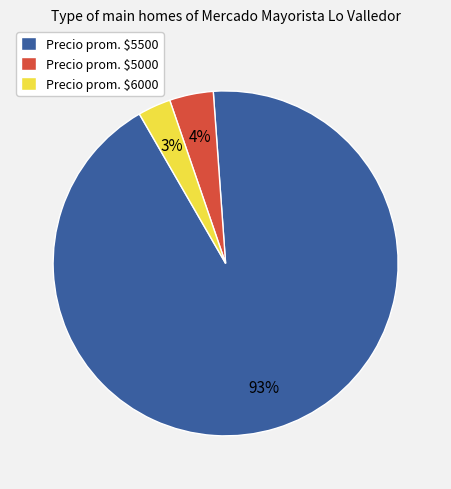

True or false: Precio prom. $5000 accounts for 4% of the total.

True